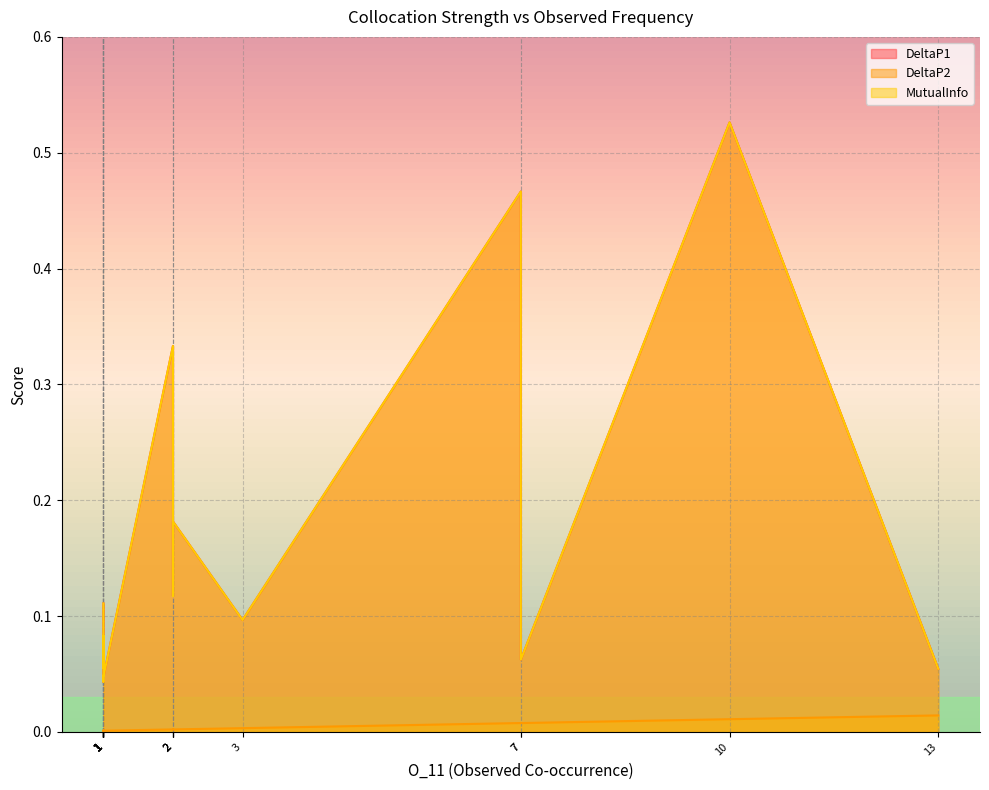

What is the sum of all DeltaP2 values?

0.1